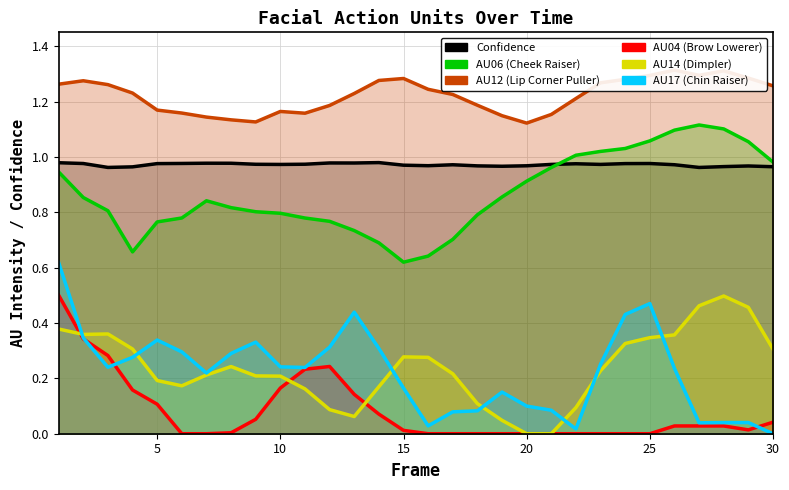

What is the sum of all AU06_r values?

26.0